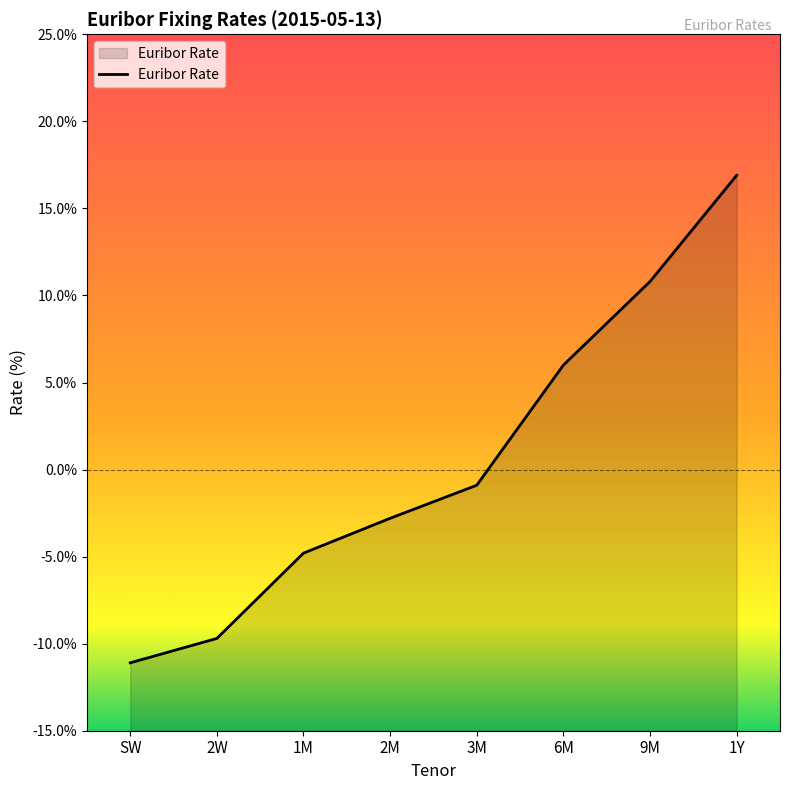

Which has a higher value, SW or 6M?

6M